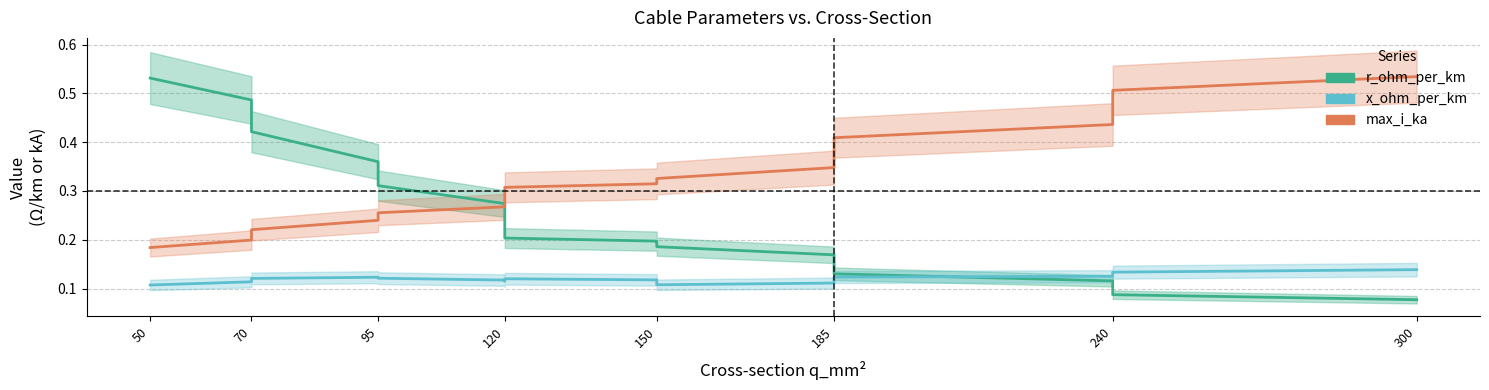

In x_ohm_per_km, how many points are lower than both neighbors (excluding endpoints)?

2